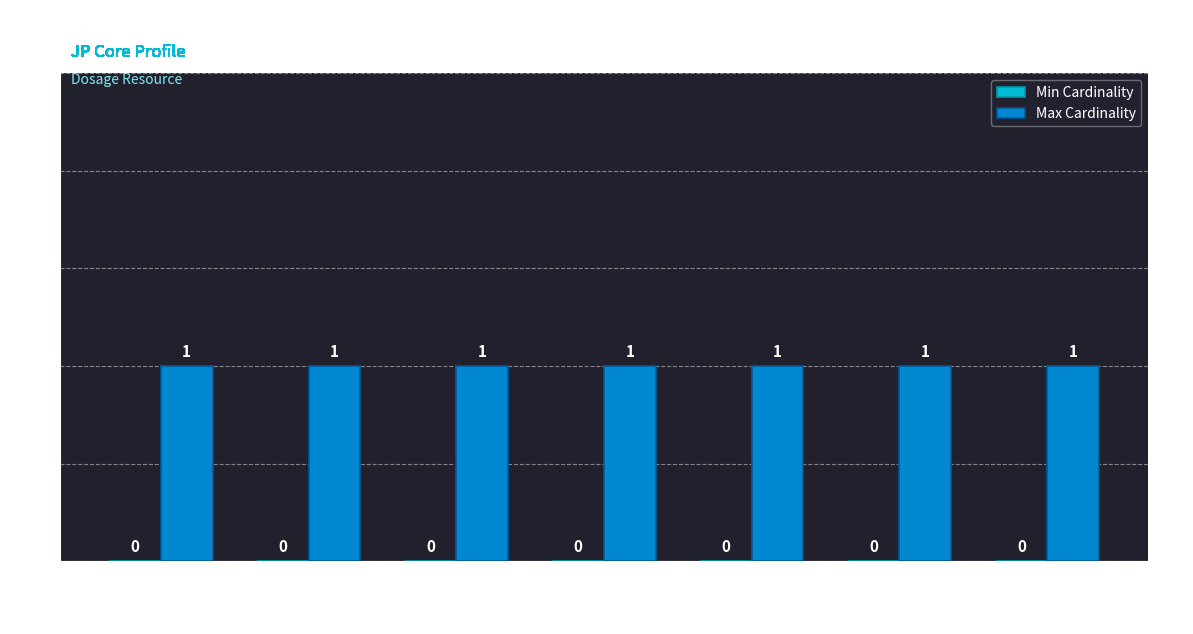

What is the maximum value for Max Cardinality?

1